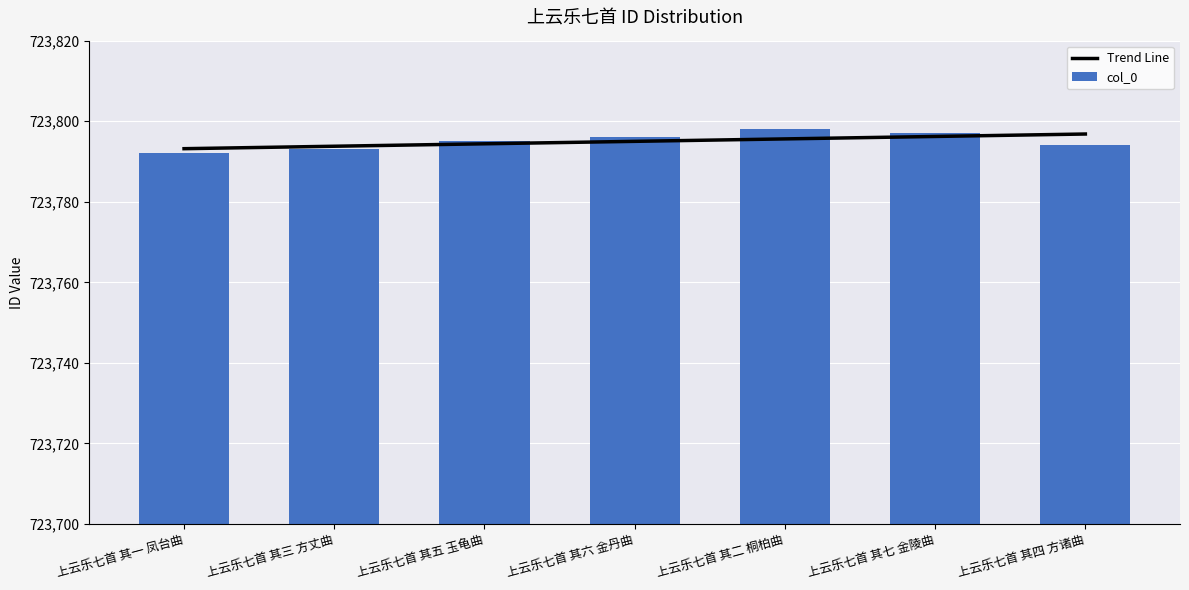

What is the average value of the col_0 series?

723795